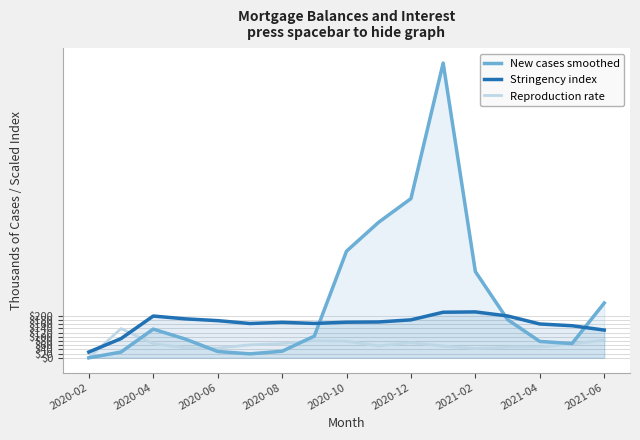

What is the total value across all series at 2021-02?

673.6